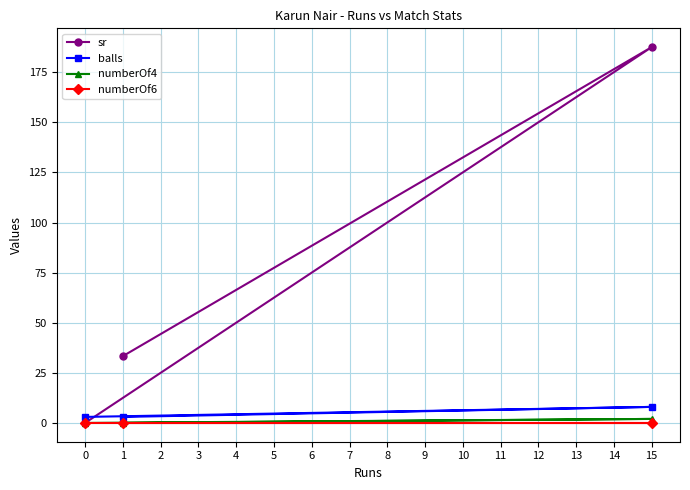

What is the difference between the balls values at 0 and 1?

0.0